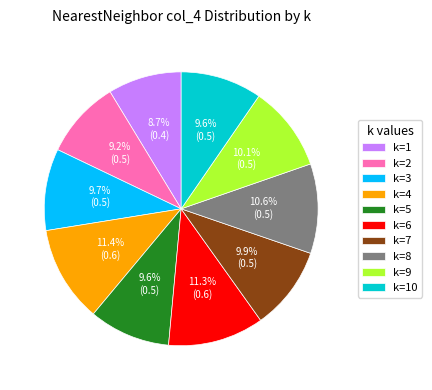

True or false: k=8 accounts for 3% of the total.

False